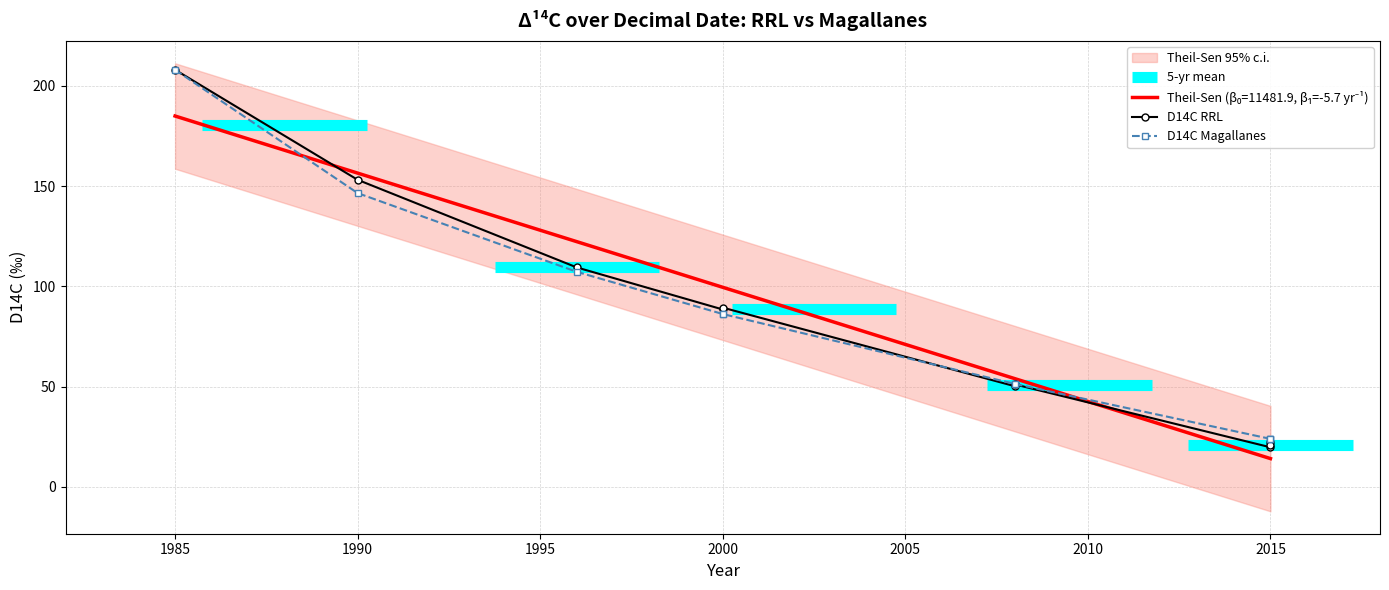

Which has a higher value, 2010 or 2000?

2000